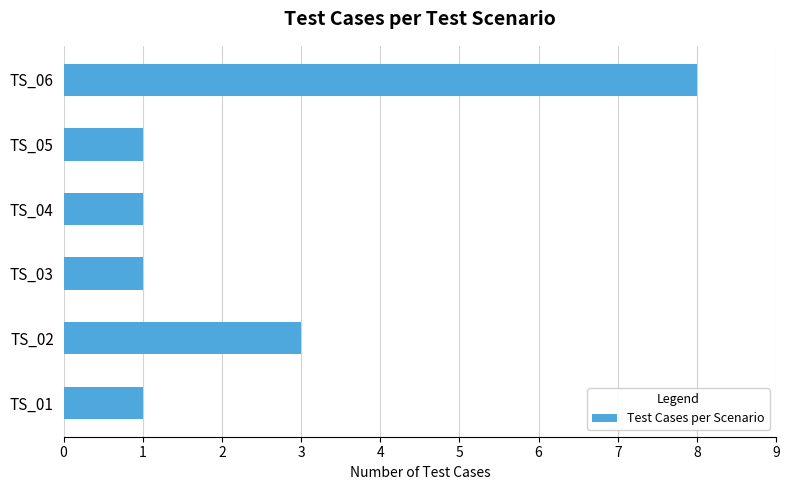

What is the minimum value shown in the chart?

1